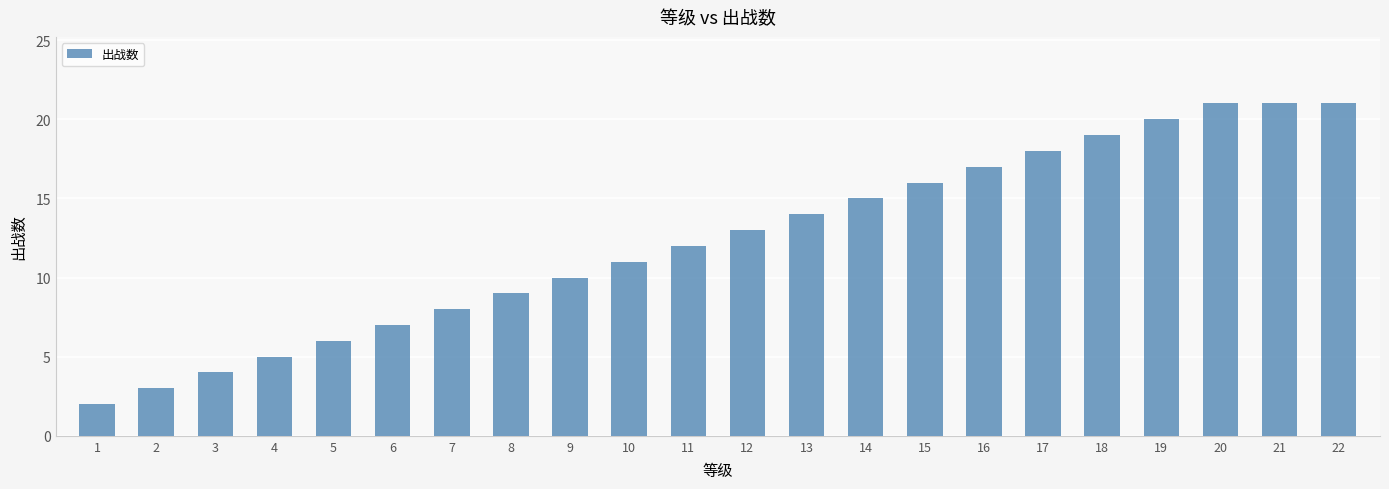

What value does the data have at 14?

15